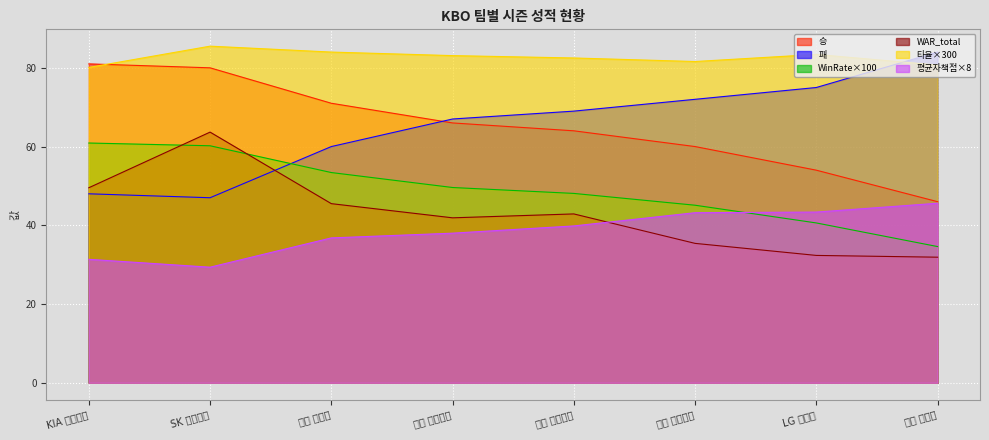

What is the spread (max minus min) of values at 두산 베어스?

47.2